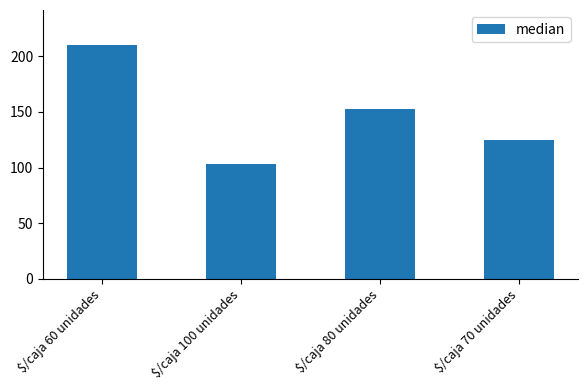

What is the value of the 4th bar from the left?

125.0